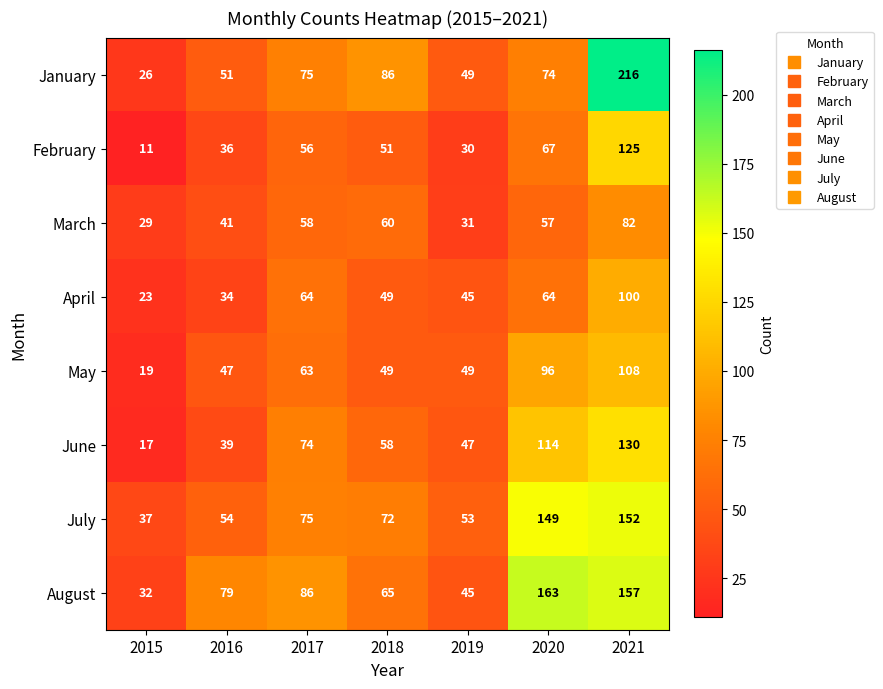

At 2016, list the series in order from largest to smallest.

August, July, January, May, March, June, February, April